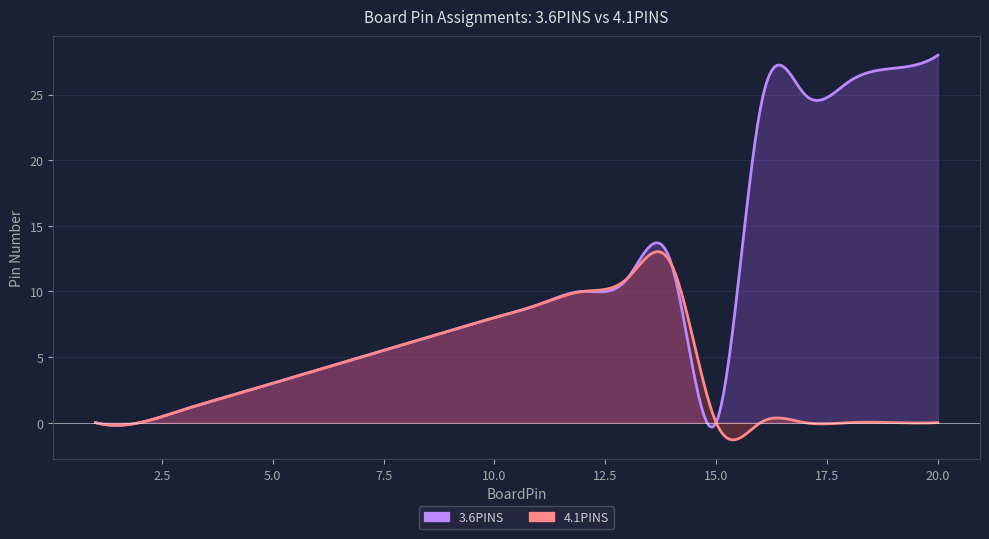

At which label is 4.1PINS closest to 6?

8